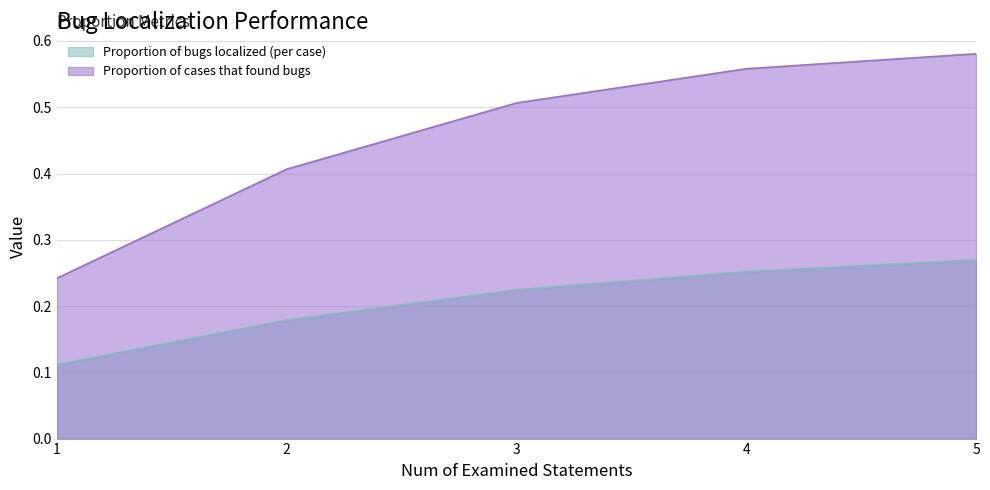

Rank the series by their maximum value, from lowest to highest.

Proportion of bugs localized (per case), Proportion of cases that found bugs